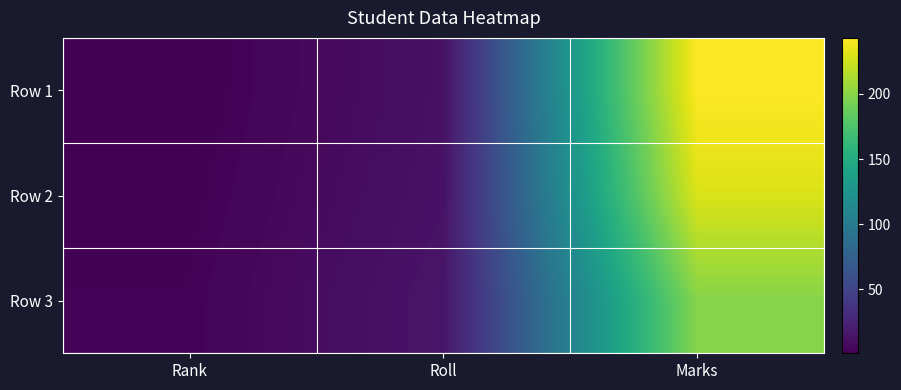

Reading left to right, list all the values displayed in this chart.

Row 1: Rank=1	Roll=12	Marks=243
Row 2: Rank=2	Roll=13	Marks=230
Row 3: Rank=3	Roll=15	Marks=199